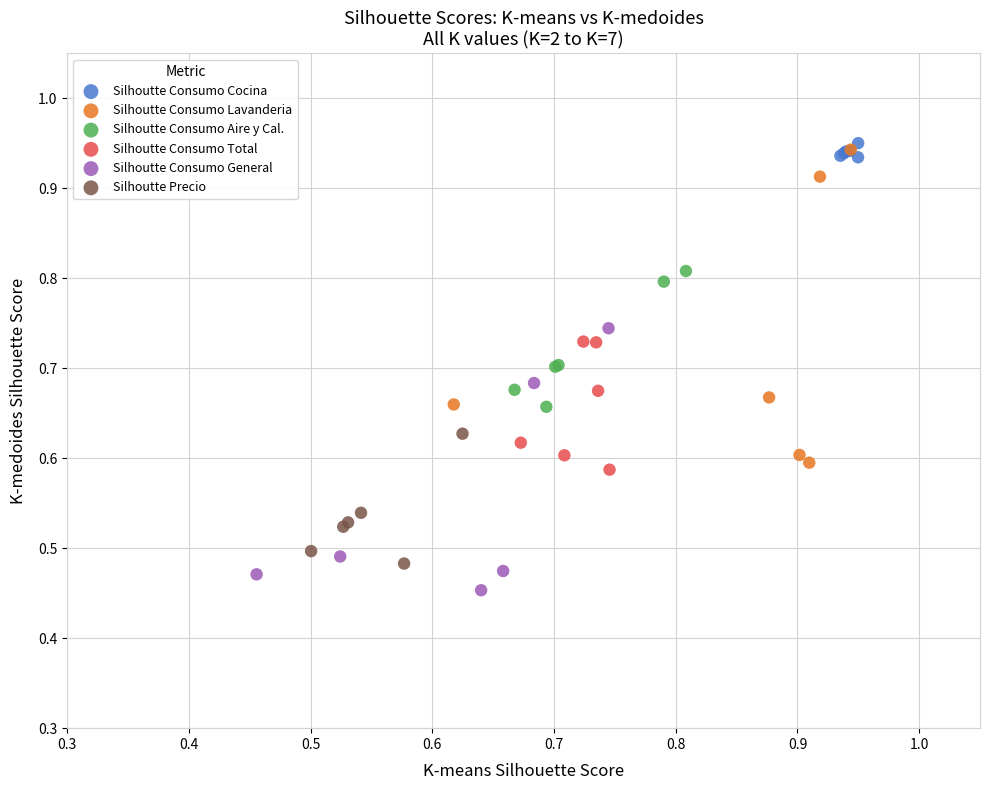

Which series has the largest Y range (max minus min)?

Silhoutte Consumo Lavanderia